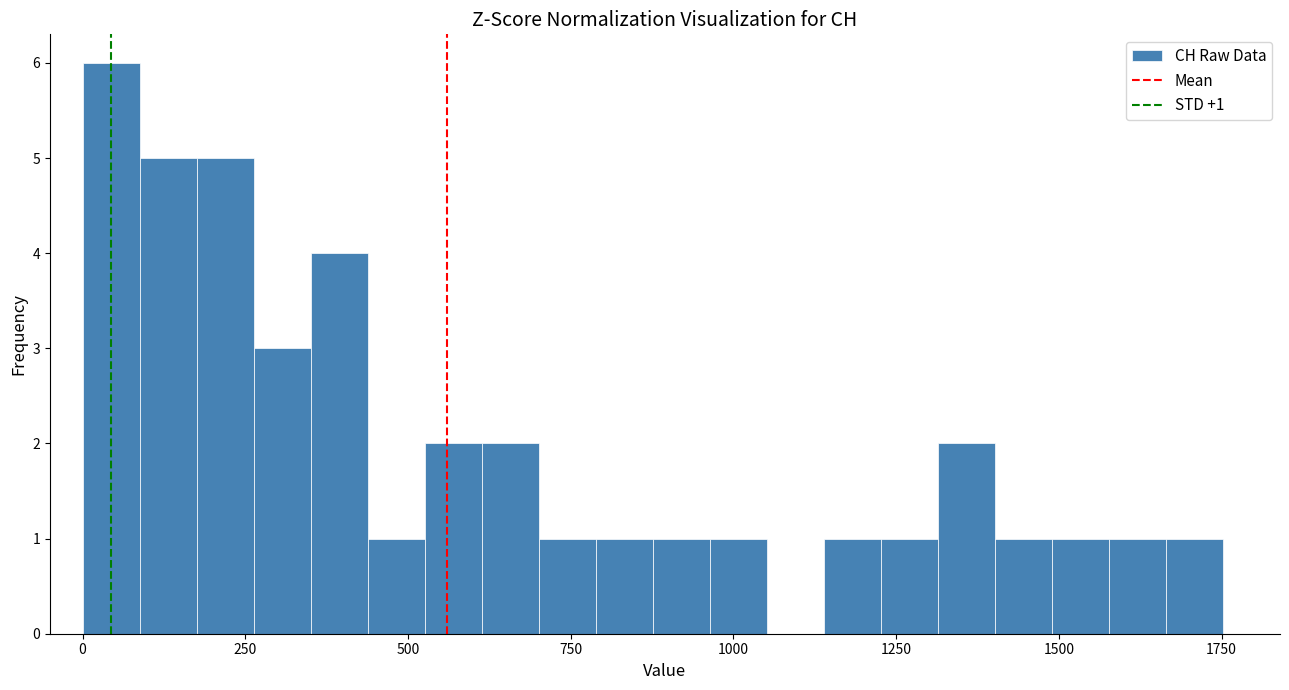

Around what value on the x-axis is the tallest bar? Give the approximate position of its centre, as read against the axis.

50